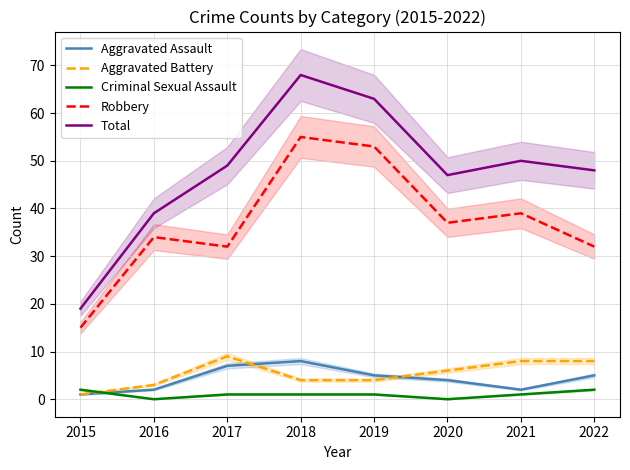

What is the difference between the maximum and second lowest values in the Total series?

29